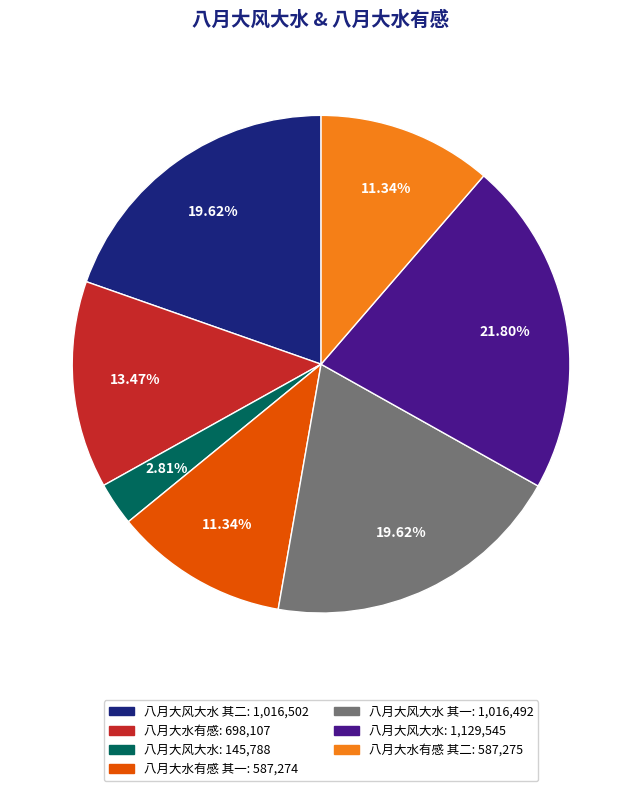

Does any single category account for the majority?

No